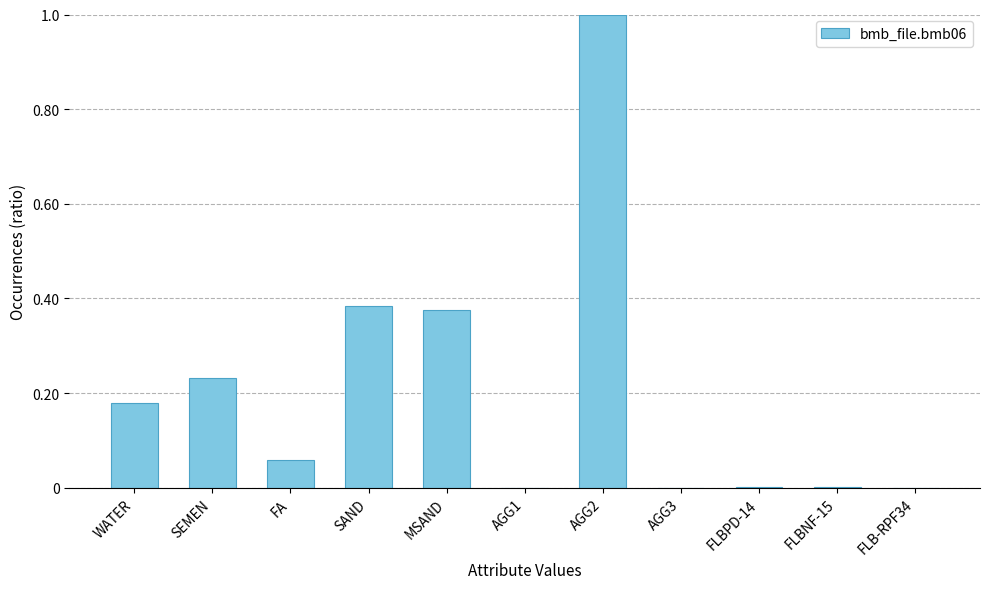

Between MSAND and AGG1, which is larger?

MSAND